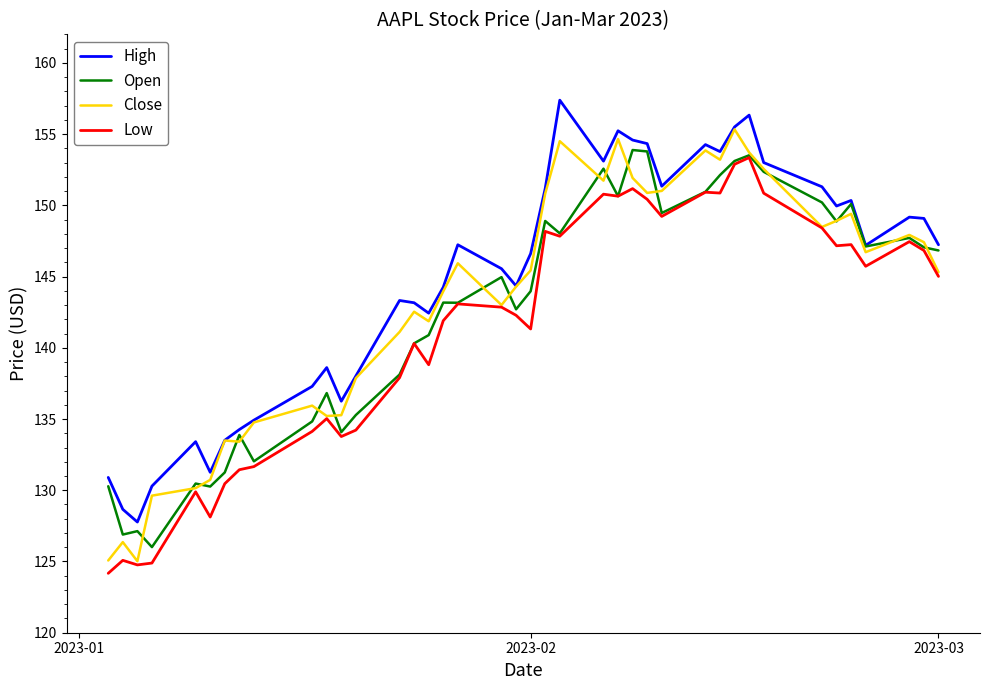

True or false: High and Low intersect in this chart.

False